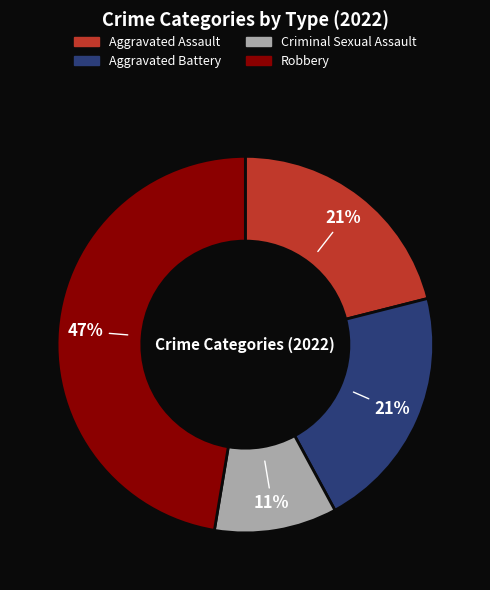

Is the sum of Aggravated Battery and Robbery greater than half?

Yes